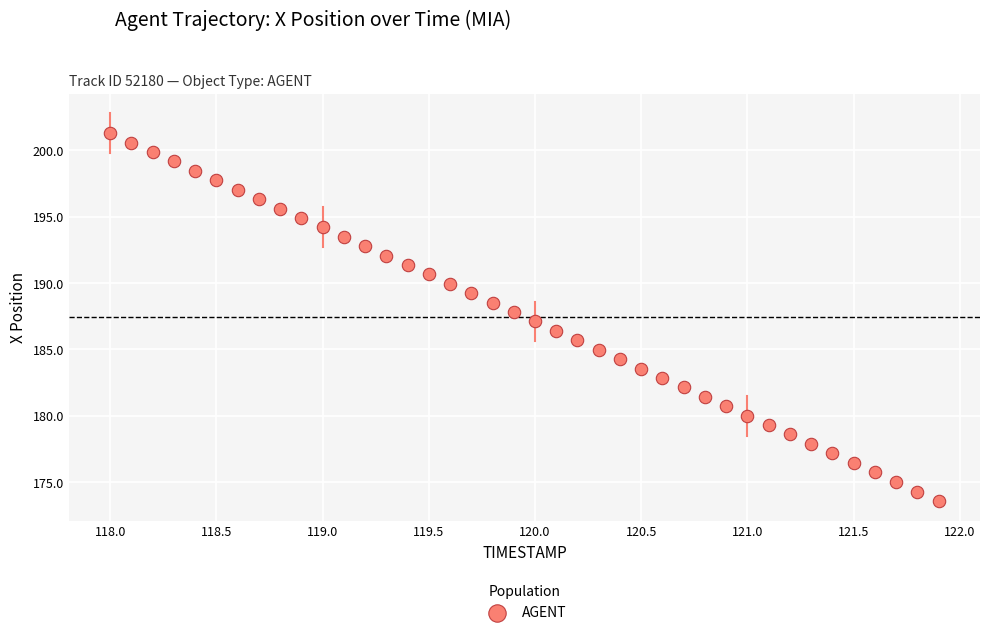

What is the range of X values (max minus min)?

3.9